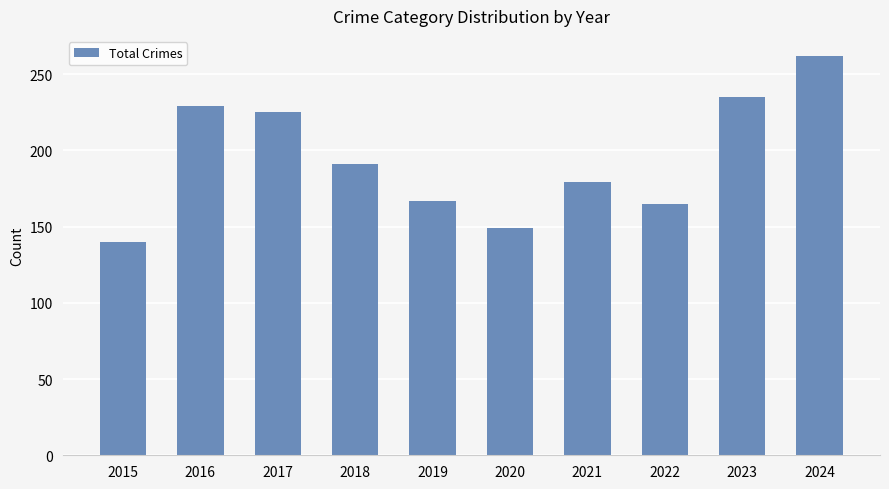

What is the value of the 6th bar from the left?

149